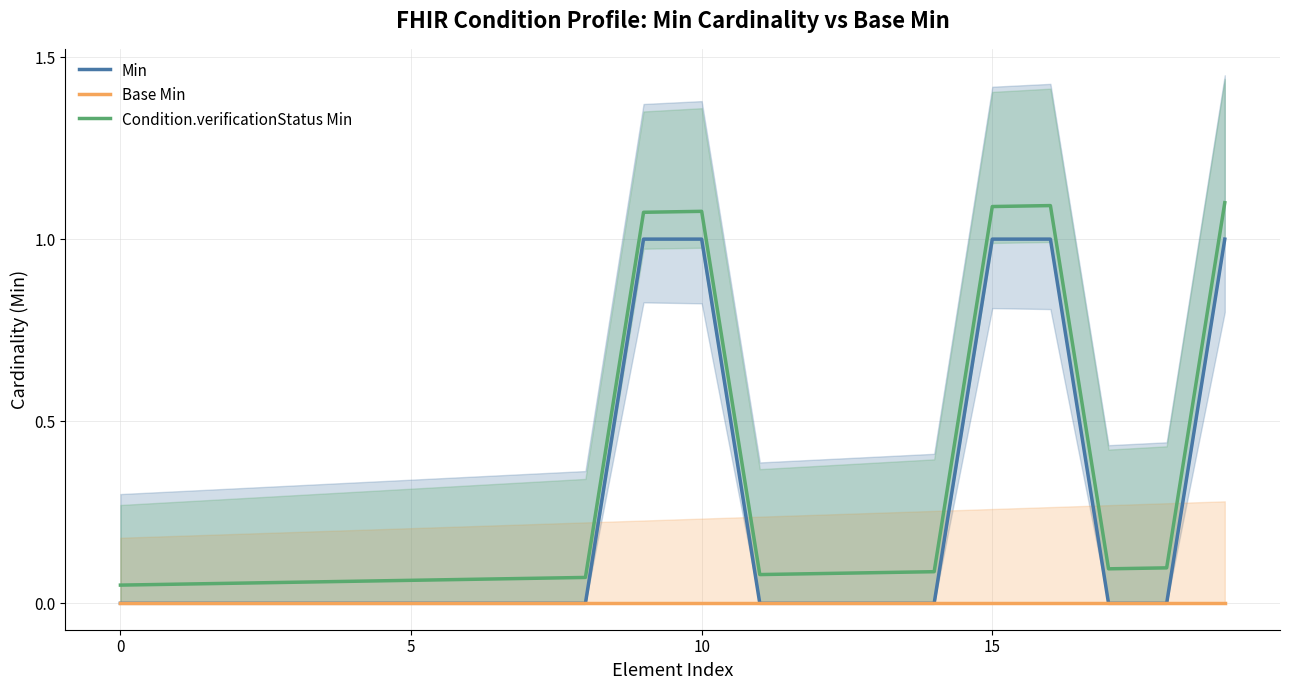

True or false: Condition.verificationStatus Min and Min intersect in this chart.

False